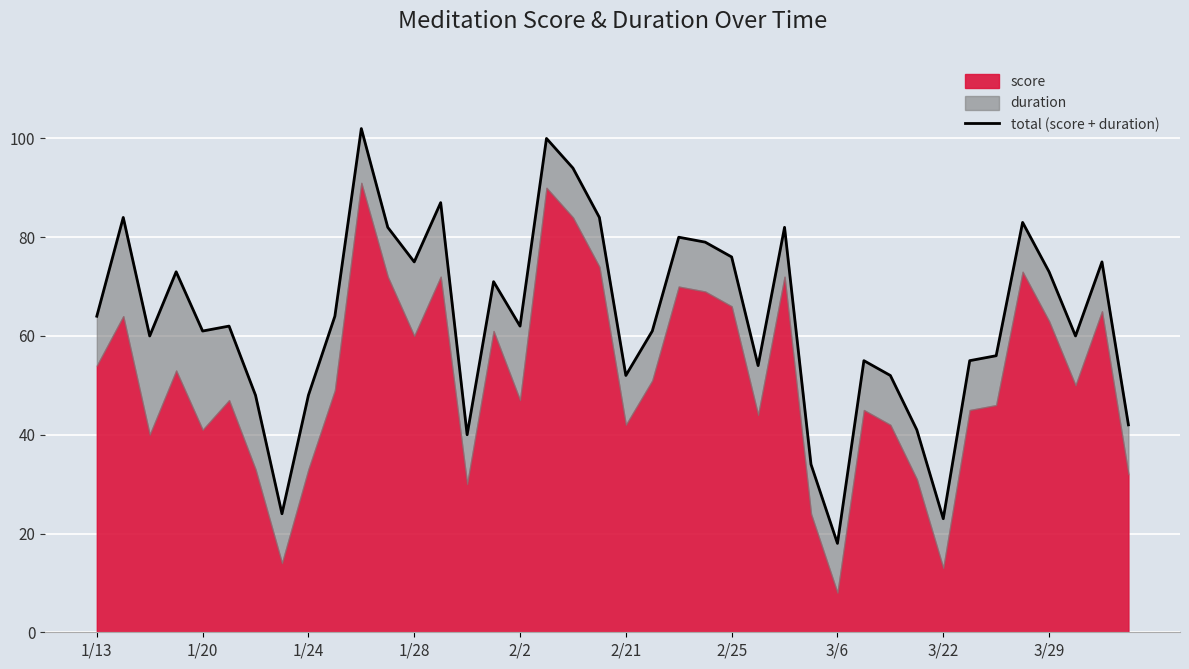

Where does the data first go above 62?

1/13